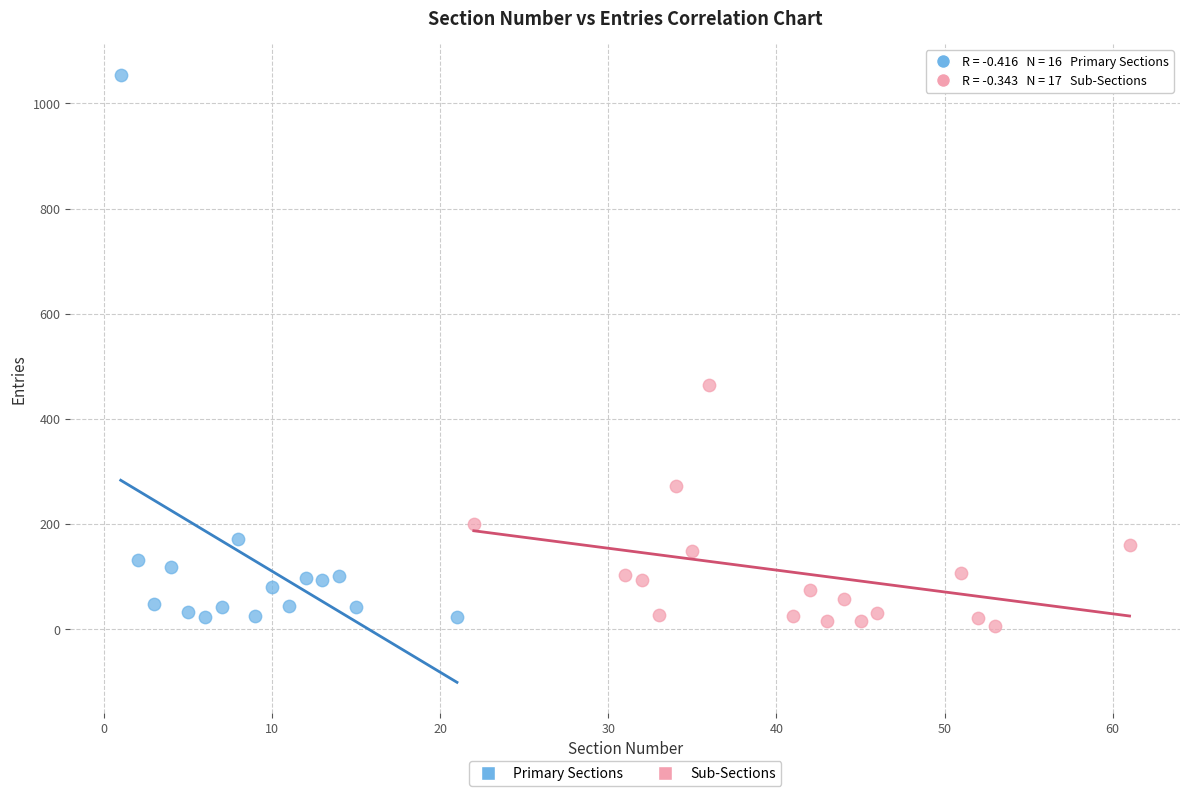

Which series contains the lowest Y value?

Sub-Sections